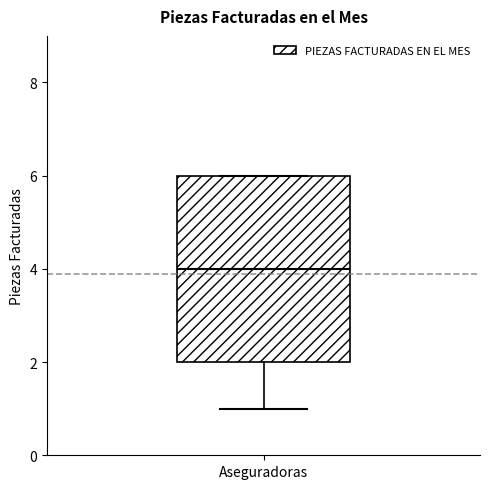

Read this box plot against the y-axis: the position of the median line, the range covered by the box, and the ends of both whiskers. The values are not printed on the chart, so give them approximately, as read against the axis.

median 4, box 2 to 6, whiskers 1 to 6